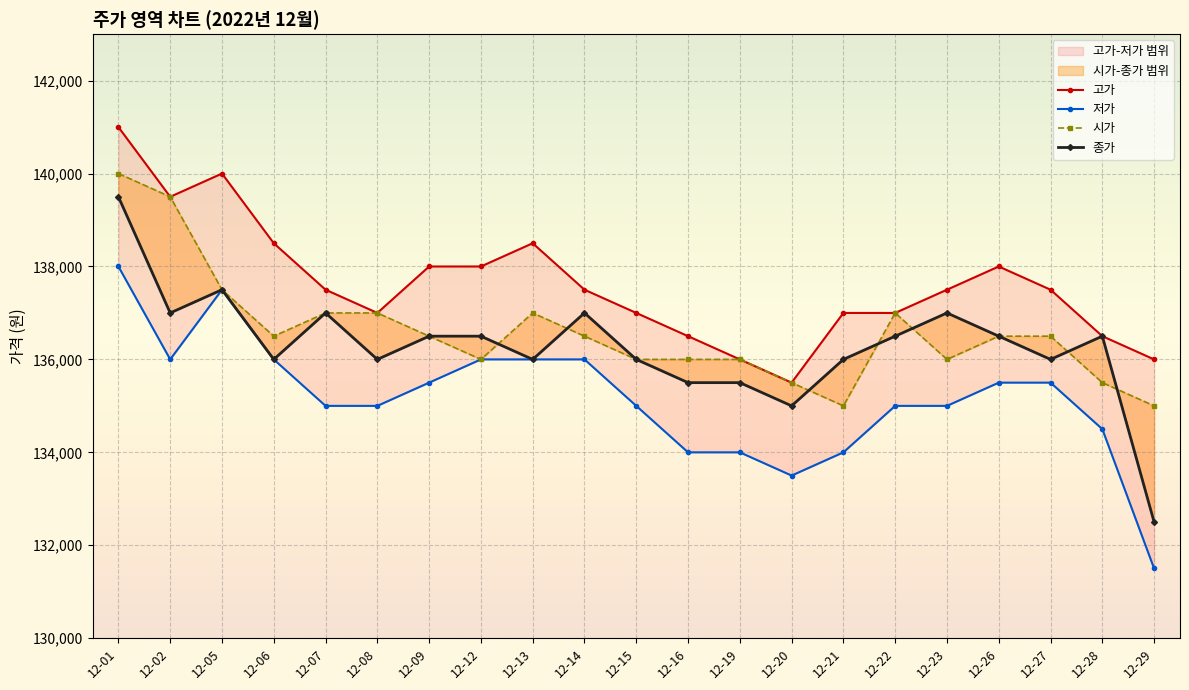

Which series changed the most between 12-16 and 12-23?

종가